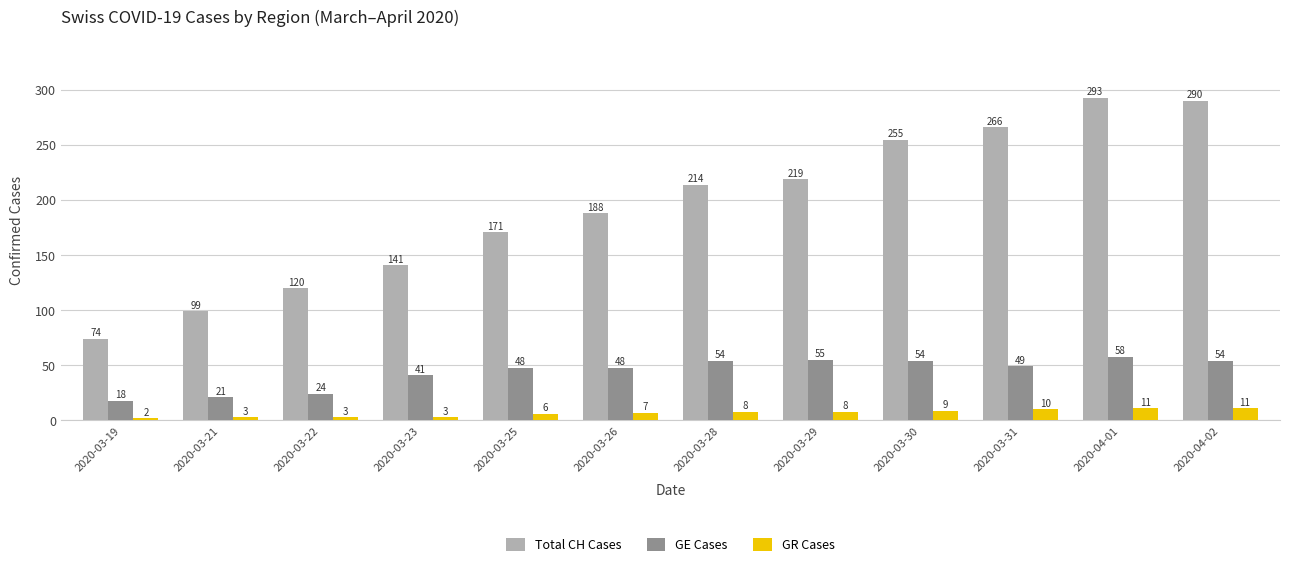

What is the value of the GE Cases bar at the 4th from the left?

41